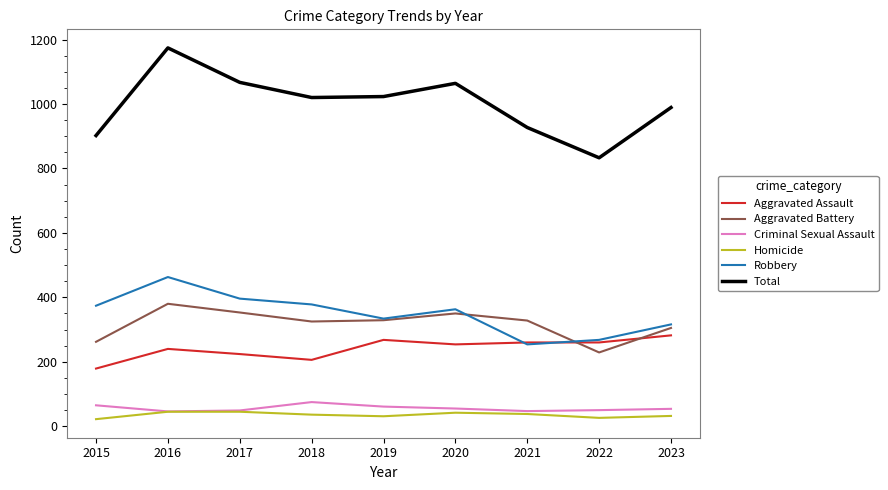

Which category has the lowest value in the Aggravated Assault series?

2015